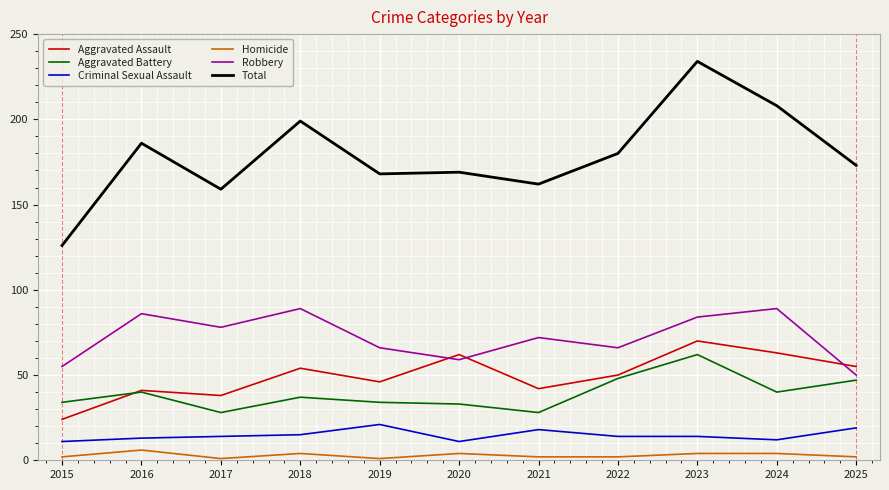

True or false: Robbery and Homicide intersect in this chart.

False